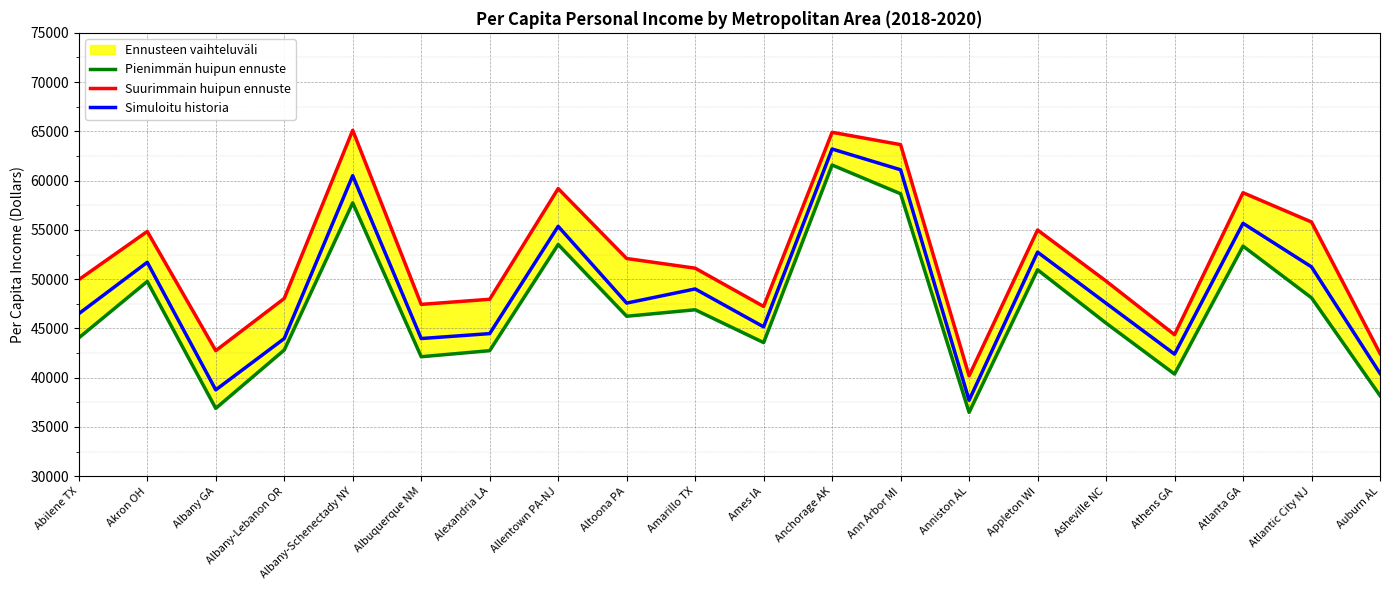

What position from the right is Abilene TX?

20